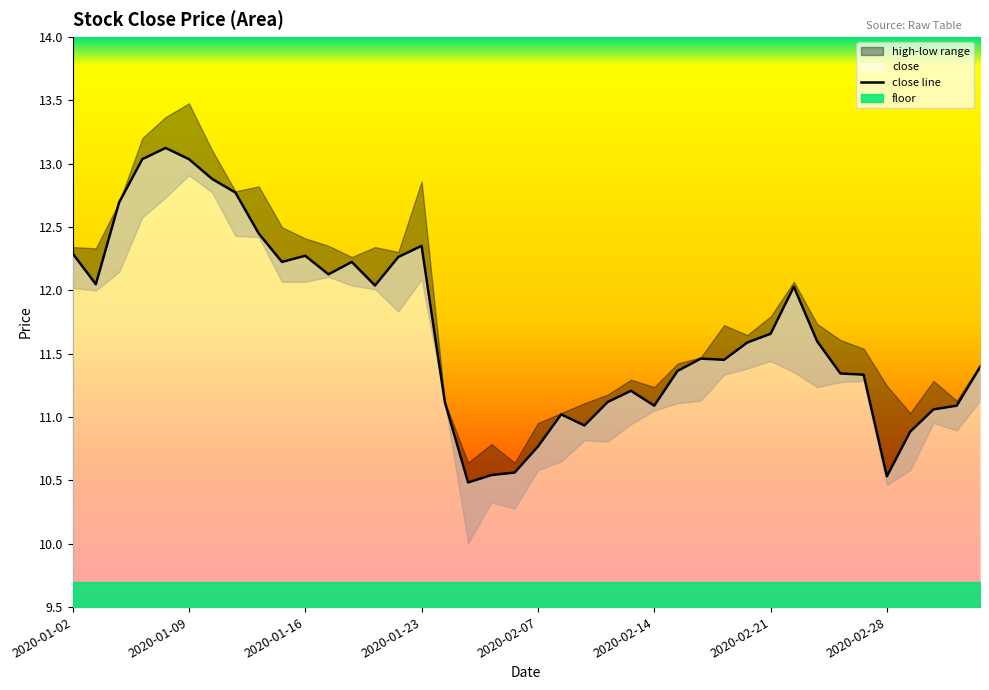

How many lines are shown in the chart?

1